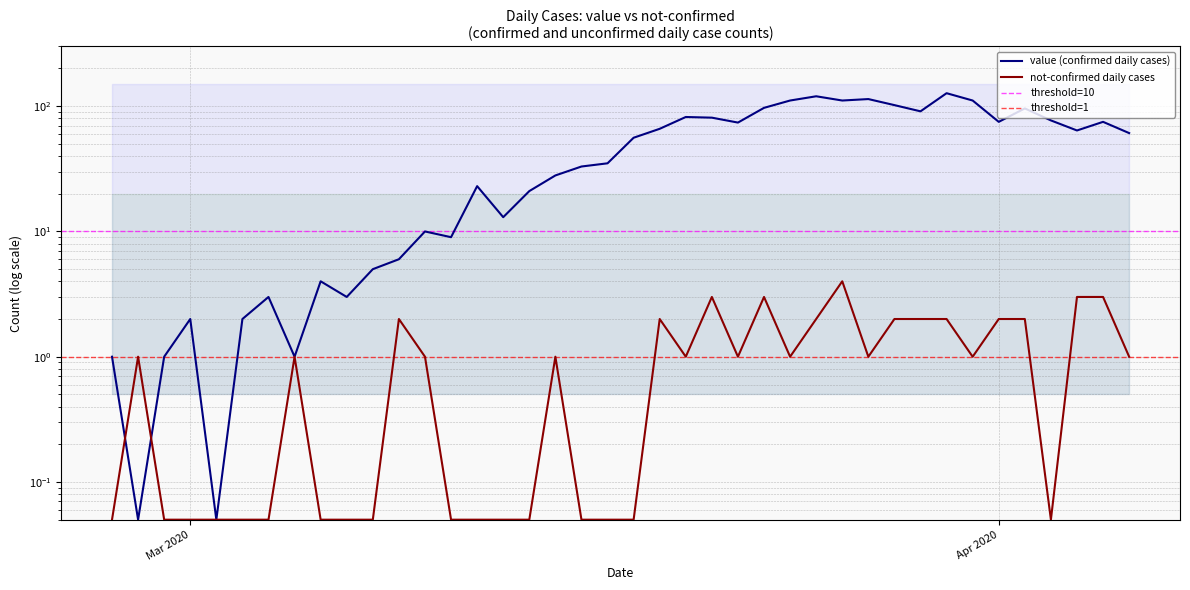

What is the average value of the value series?

49.8